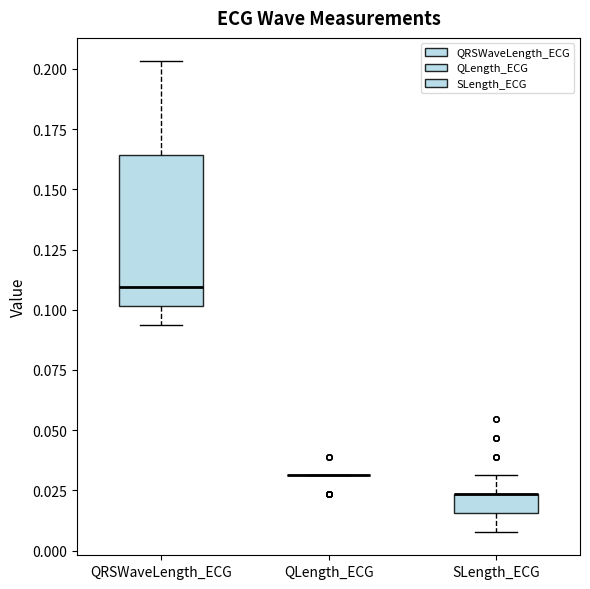

Reading left to right, read every box against the y-axis: the position of its median line, the range the box covers, and the ends of its whiskers. The values are not printed on the chart, so give them approximately, as read against the axis.

QRSWaveLength_ECG: median 0.110, box 0.100 to 0.165, whiskers 0.095 to 0.205
QLength_ECG: box collapsed to a line at 0.030, whiskers 0.030 to 0.030
SLength_ECG: median 0.025 (drawn on the box's upper edge), box 0.015 to 0.025, whiskers 0.010 to 0.030